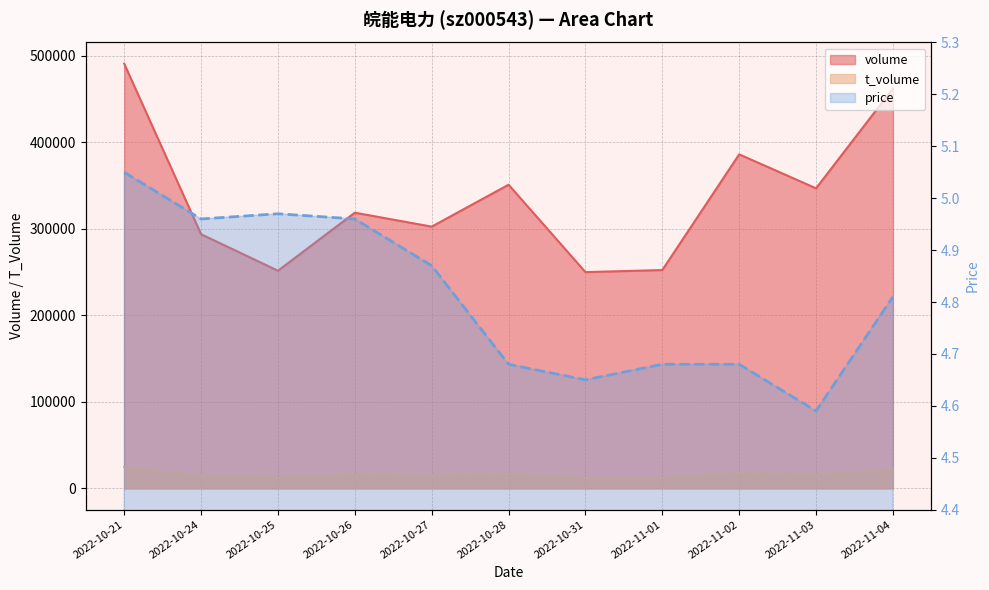

True or false: price and t_volume intersect in this chart.

False